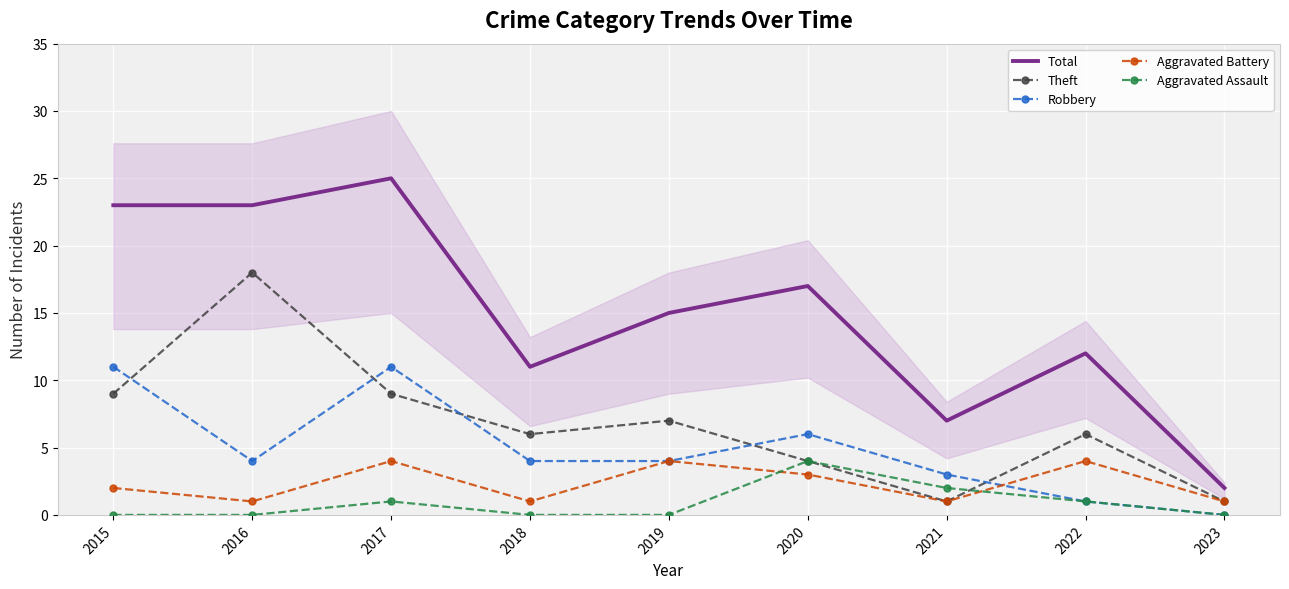

Where is the first local maximum for Theft?

2016